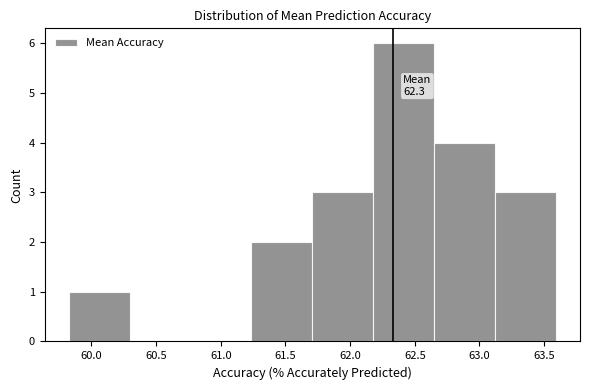

Over which range of the x-axis is the bar tallest?

62.20 to 62.65